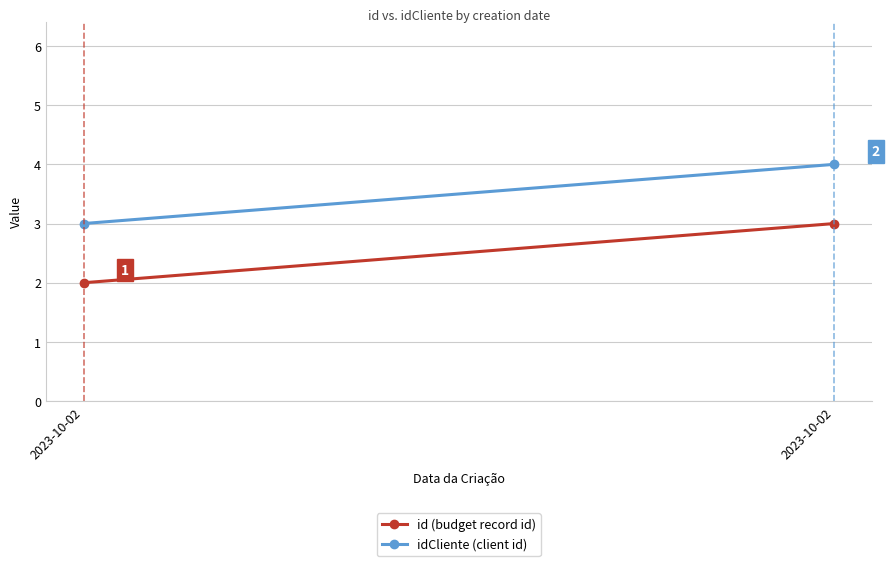

What are all the series names shown in the legend?

id (budget record id), idCliente (client id)